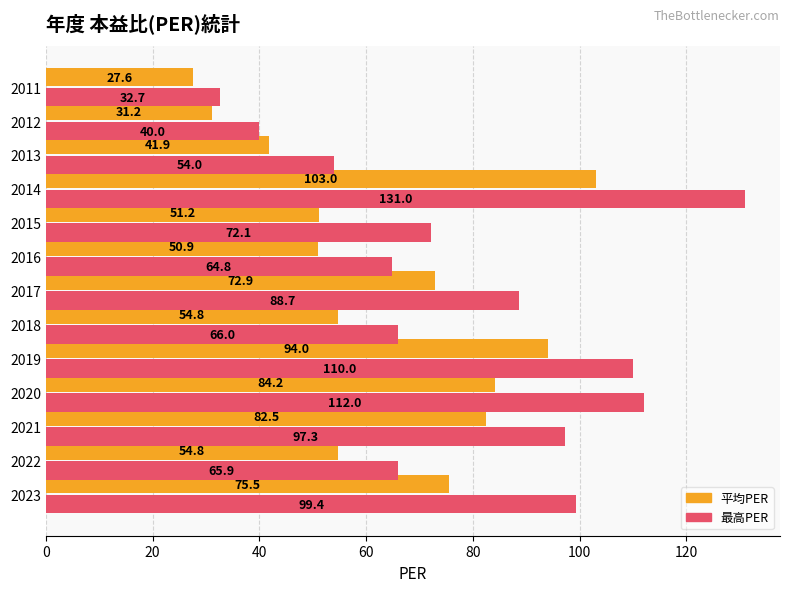

Which category has the highest value in the 最高PER series?

2014